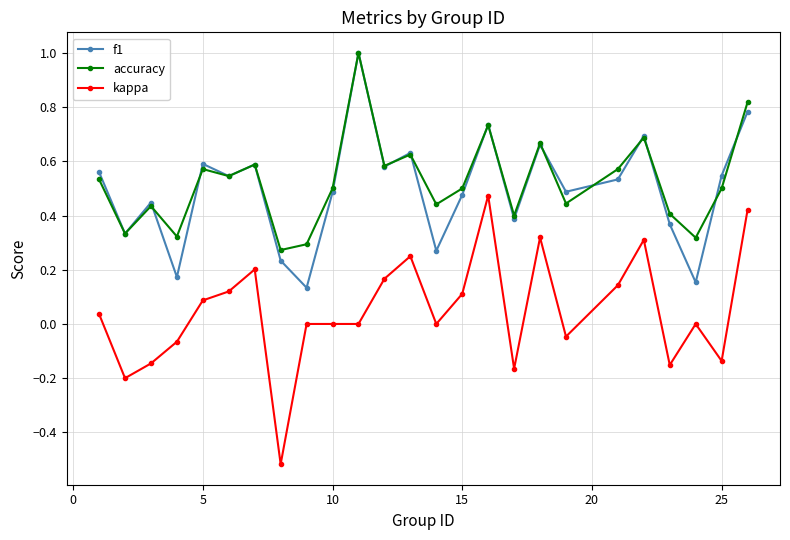

What are all the series names shown in the legend?

f1, accuracy, kappa